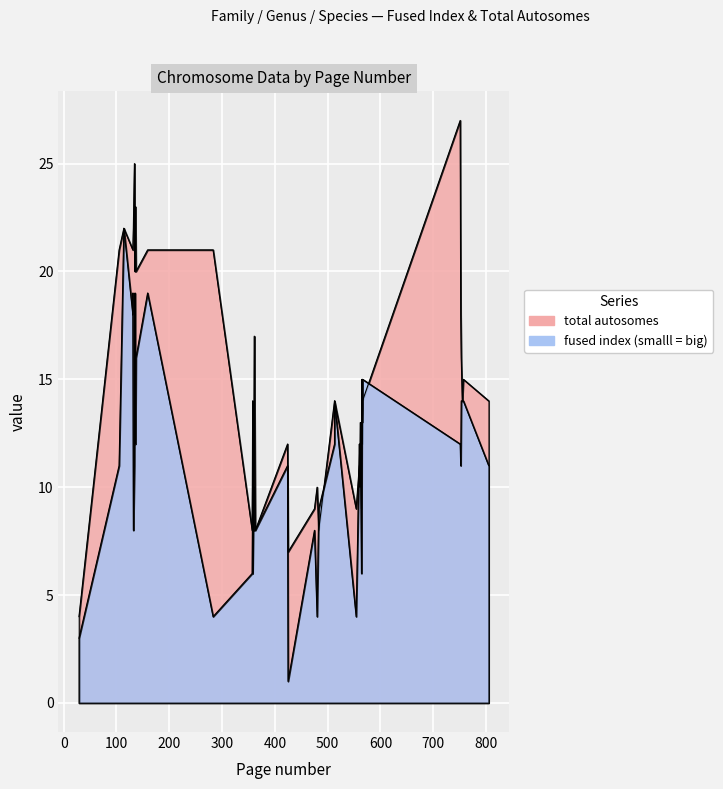

At how many categories does at least one series exceed 17?

14